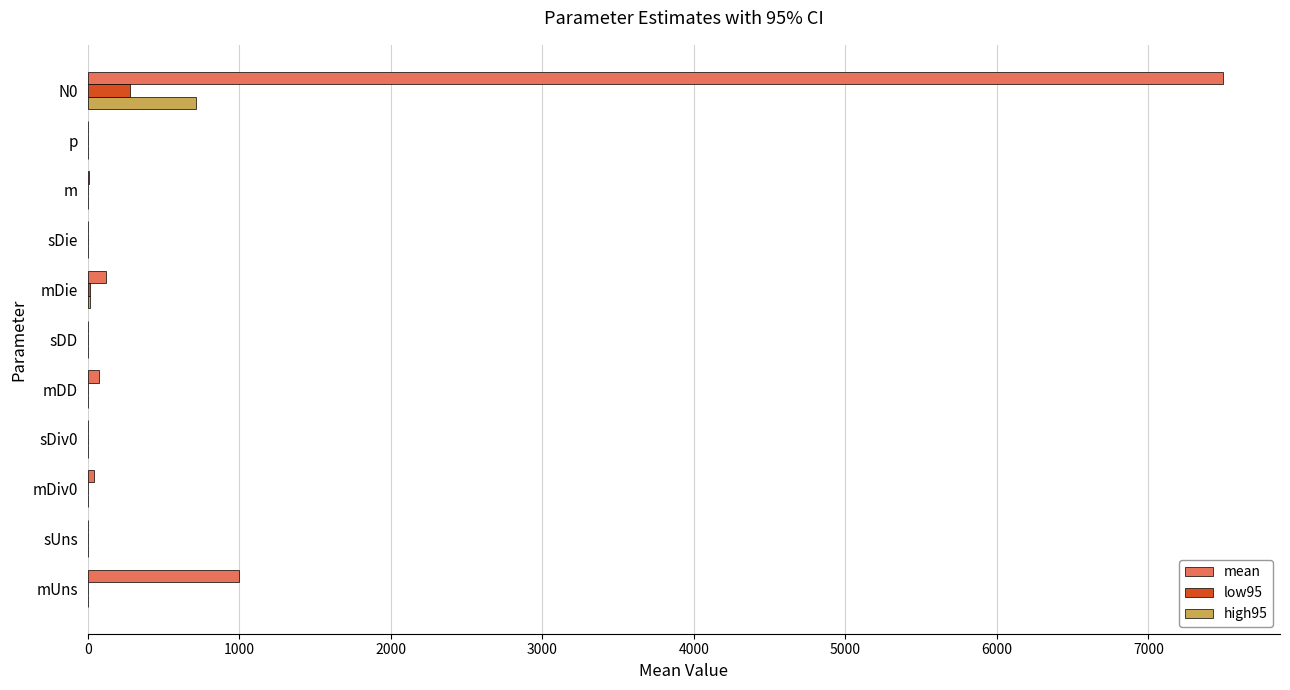

Count the number of categories in the chart.

11